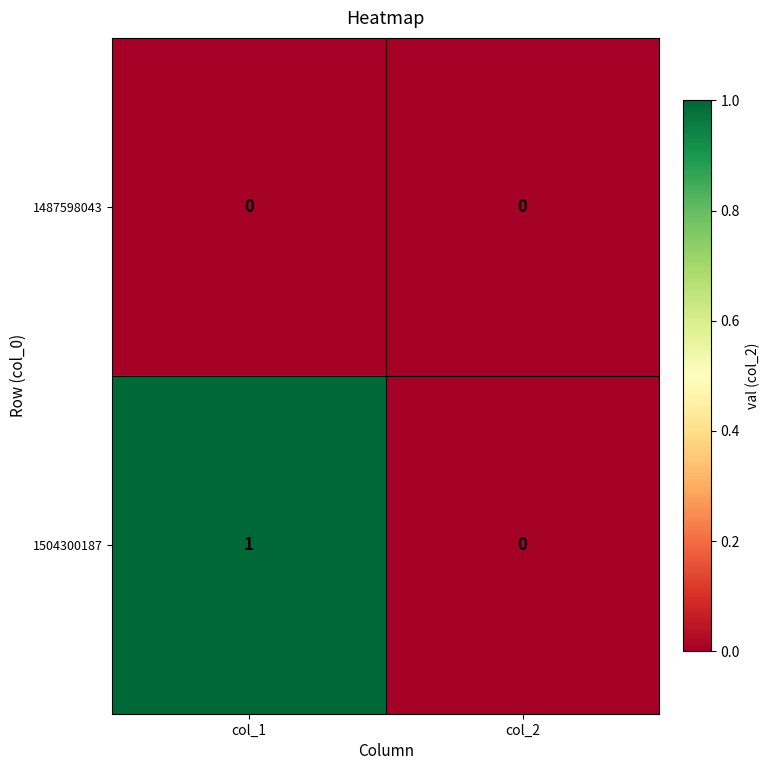

The value of 1487598043 at col_2 is 0. True or false?

True